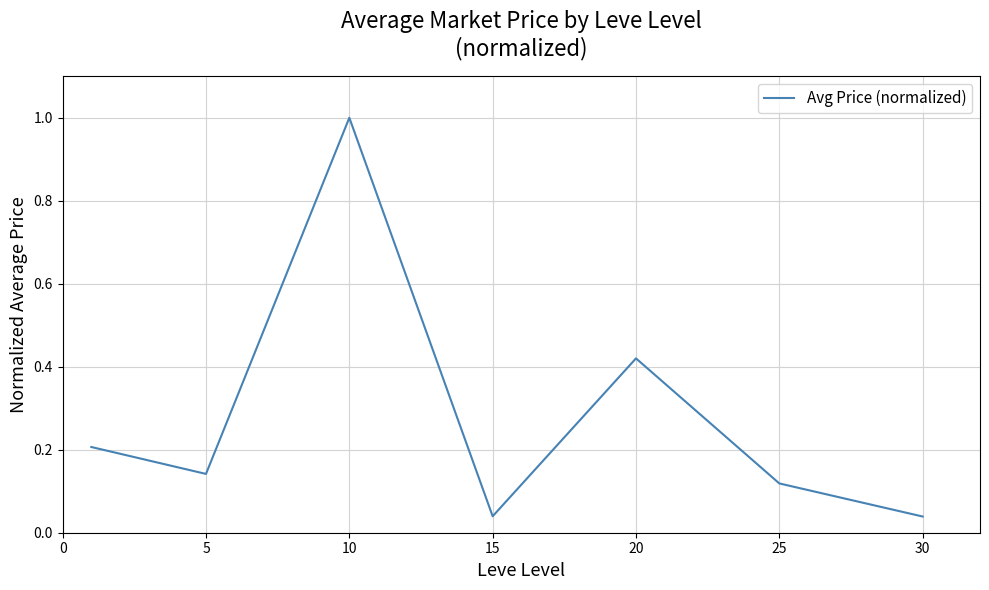

What is the maximum value shown in the chart?

1.0